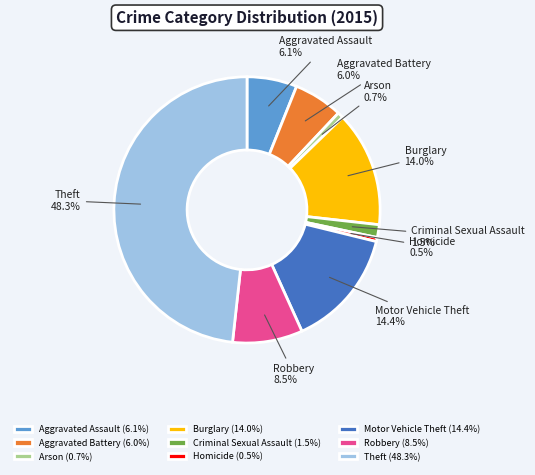

How many segments does this pie chart have?

9